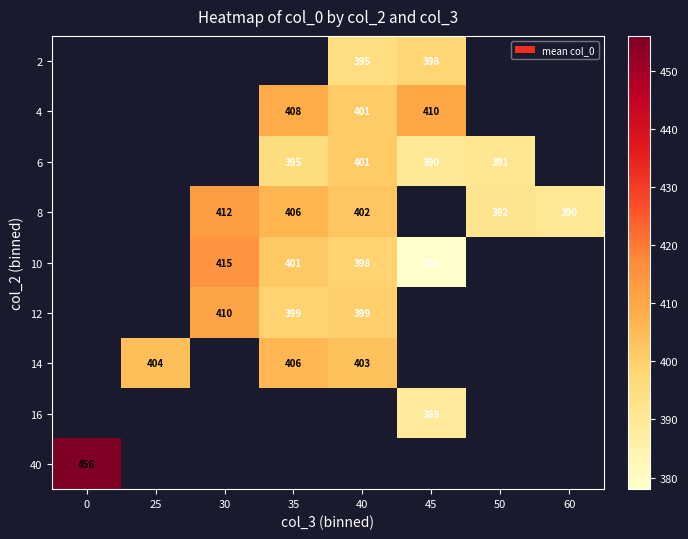

The value of 10 at 40 is 204.1. True or false?

False